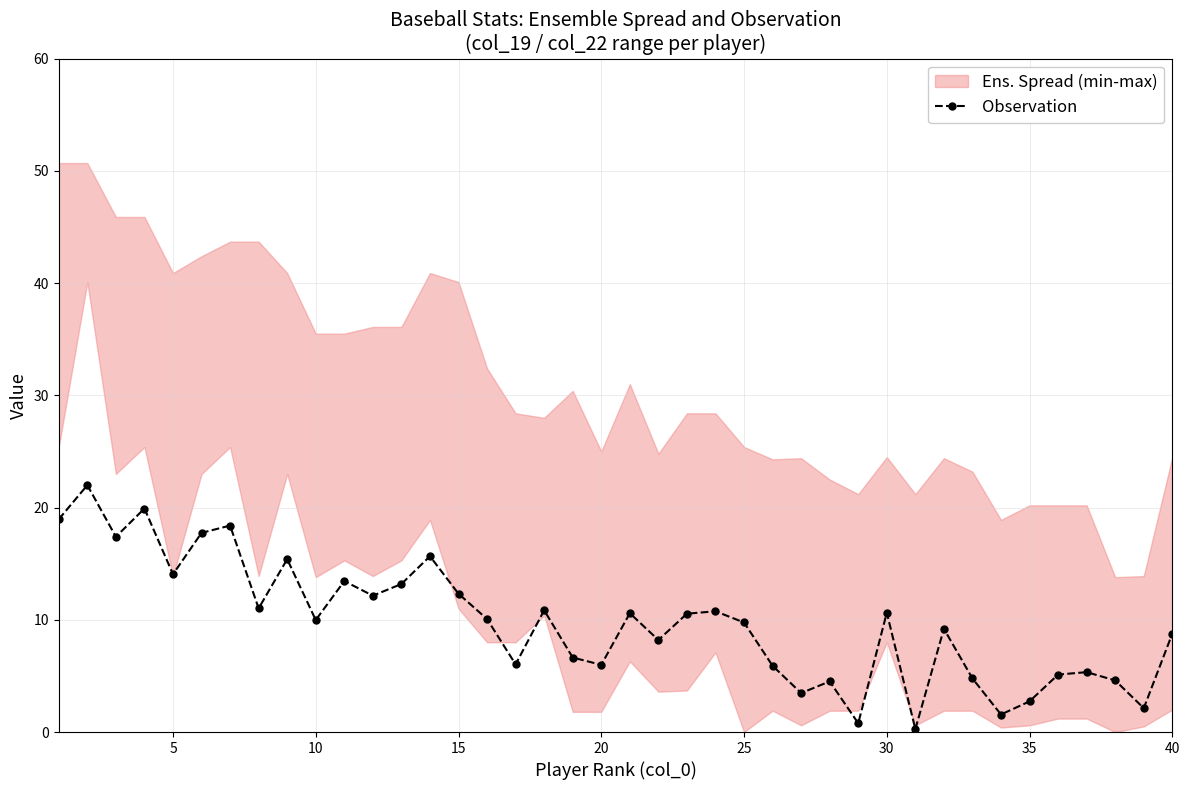

True or false: Observation has more than 0 points higher than both neighbors.

True